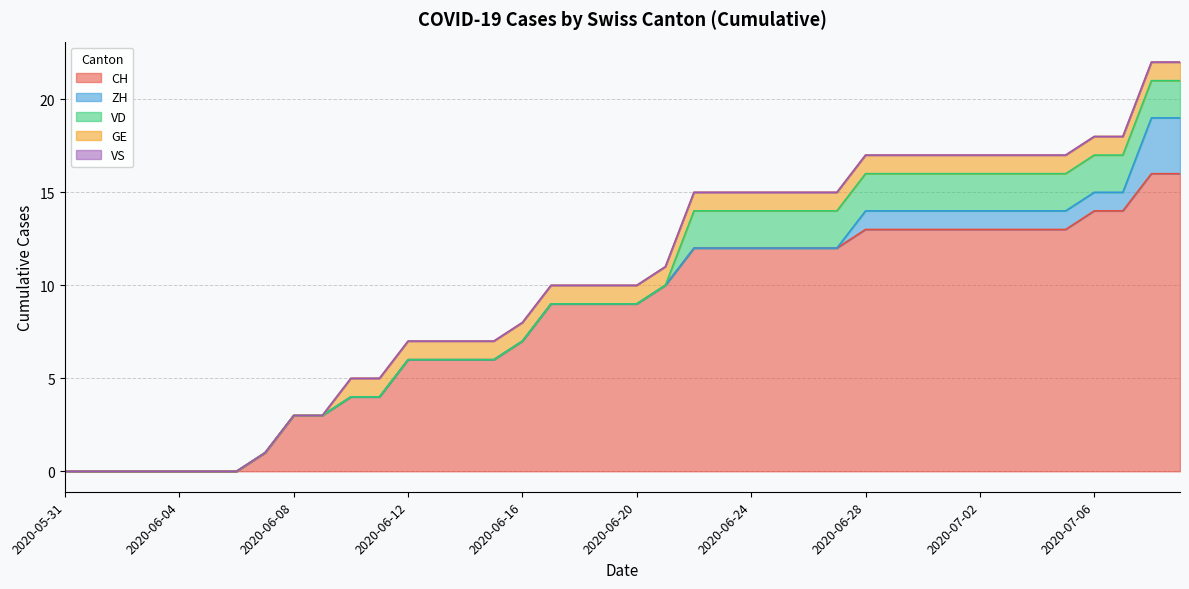

True or false: GE and VD cross at least once.

True